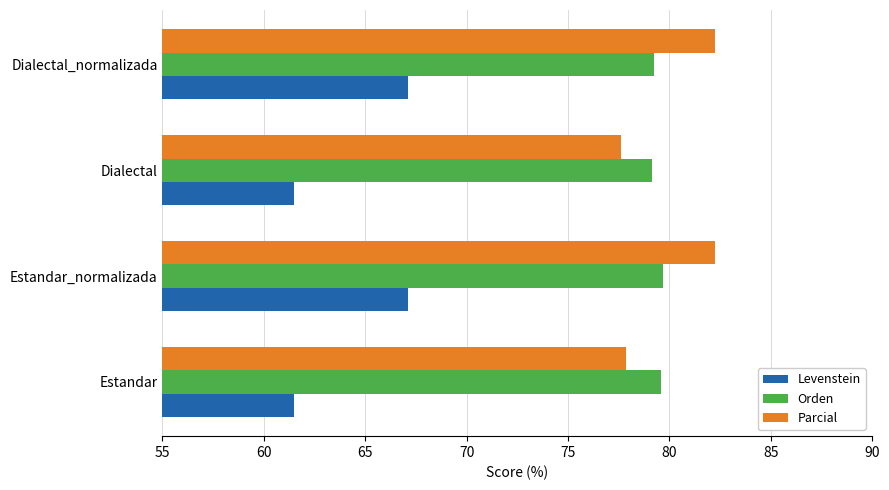

What is the highest value of the Orden series?

79.7